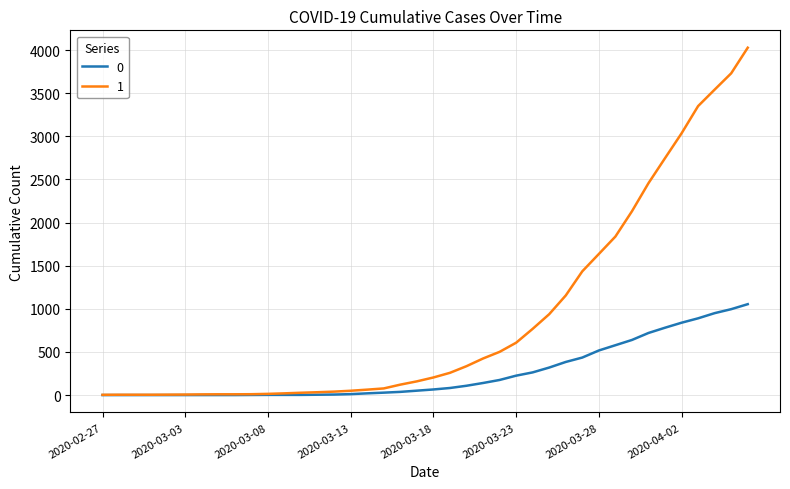

What is the greatest value displayed?

4028